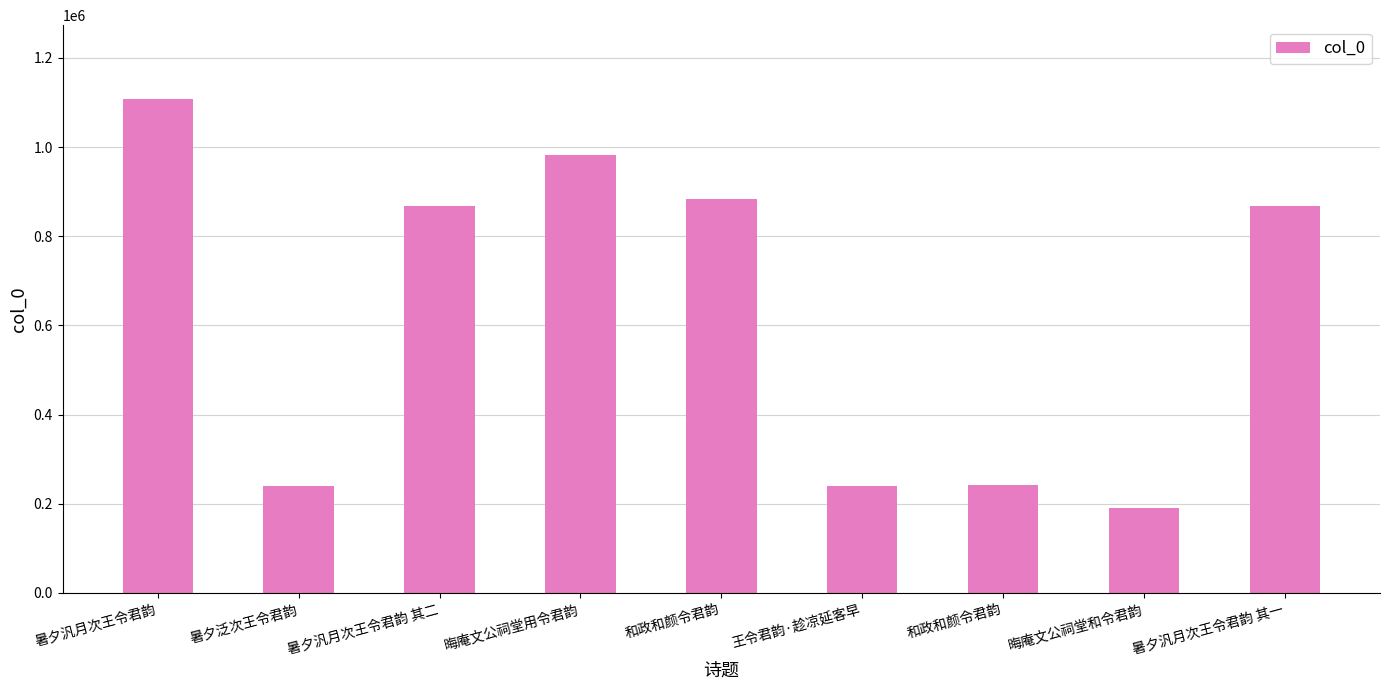

How many values are below 867659?

4